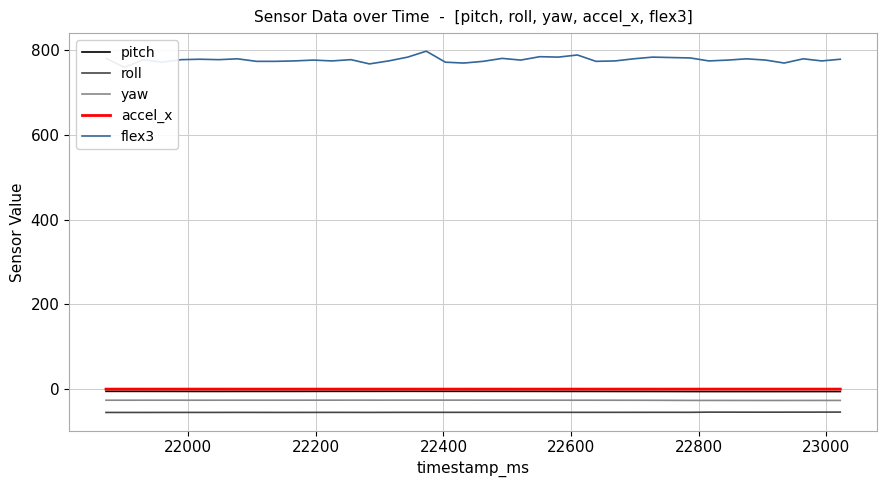

True or false: pitch and yaw cross at least once.

False